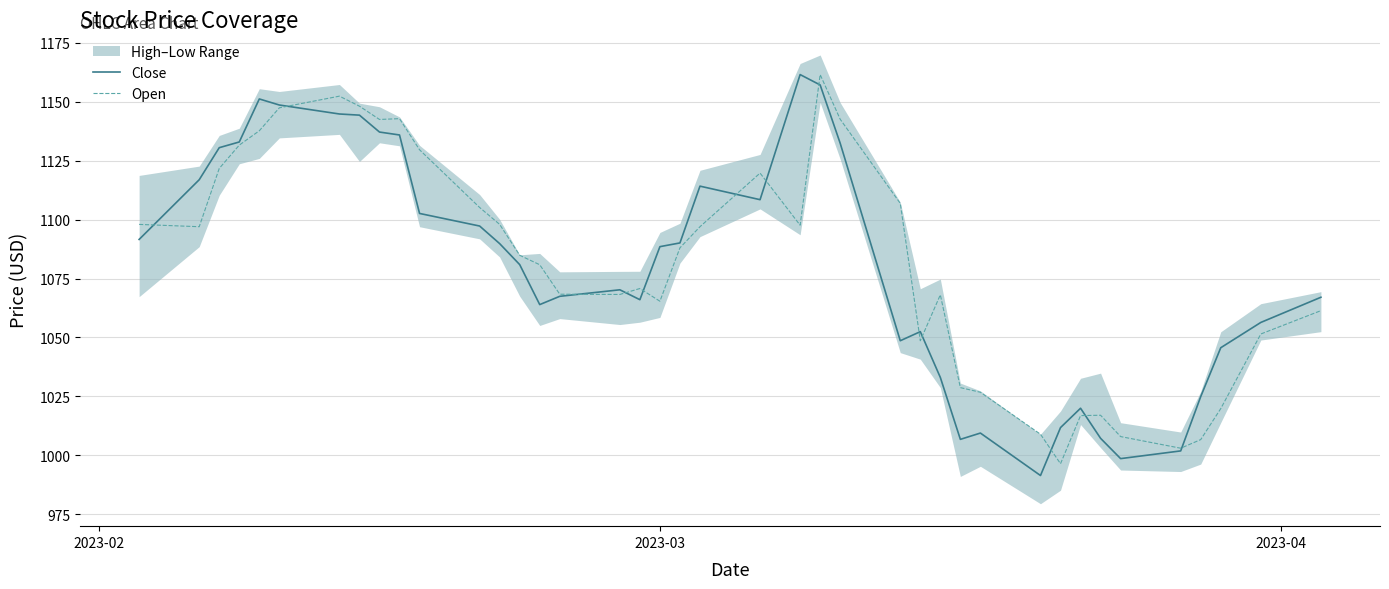

List the series in order of their peak value, highest first.

Close, Open